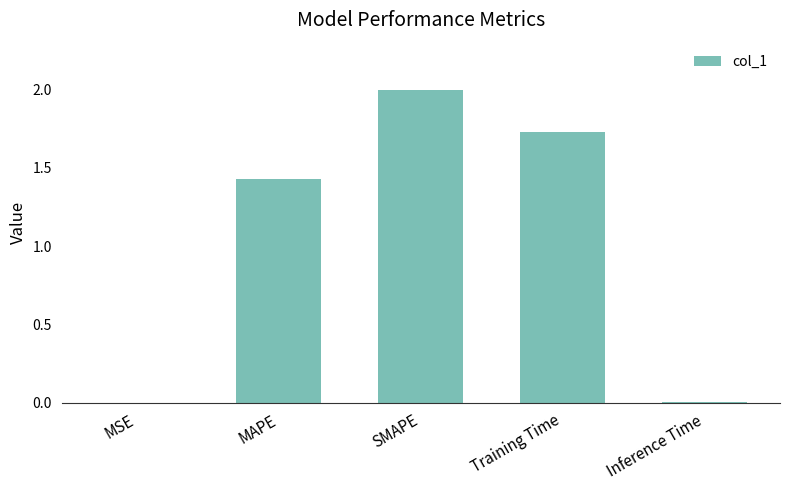

Where is the data nearest to the value 1?

MAPE